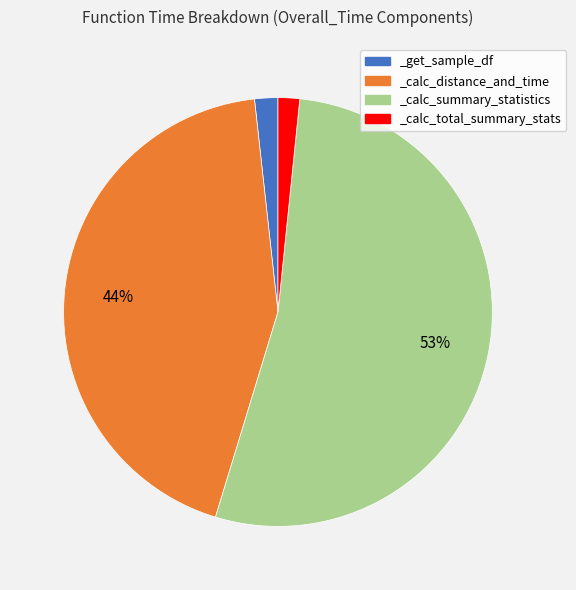

Count the number of slices in the pie.

4